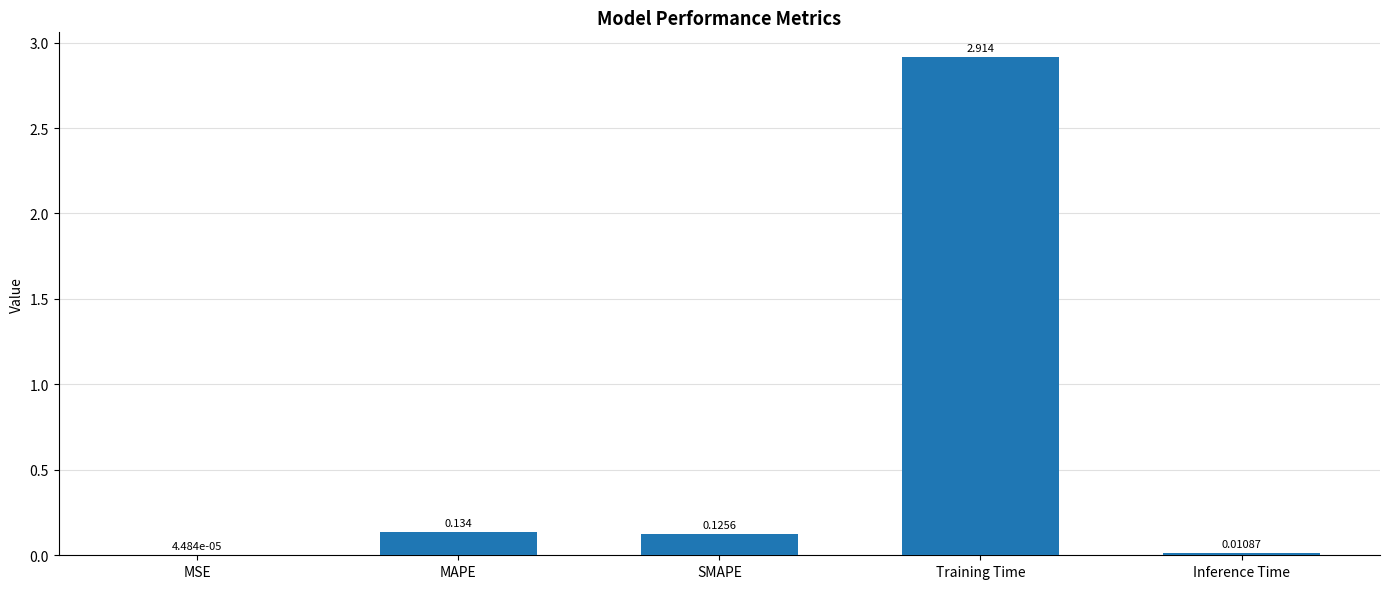

Where is the data nearest to the value 1?

MAPE